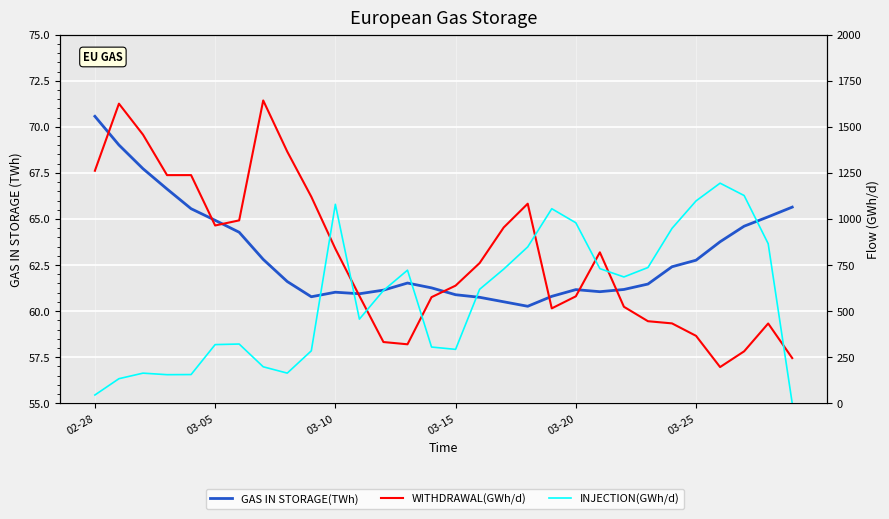

What is the sum of all GAS IN STORAGE(TWh) values?

1892.2